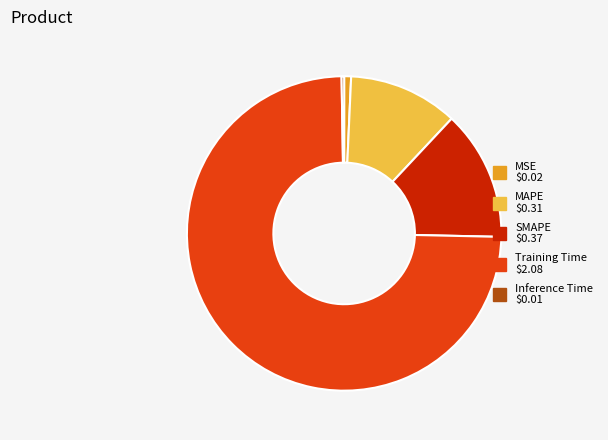

What is the largest slice in the pie chart?

Training Time